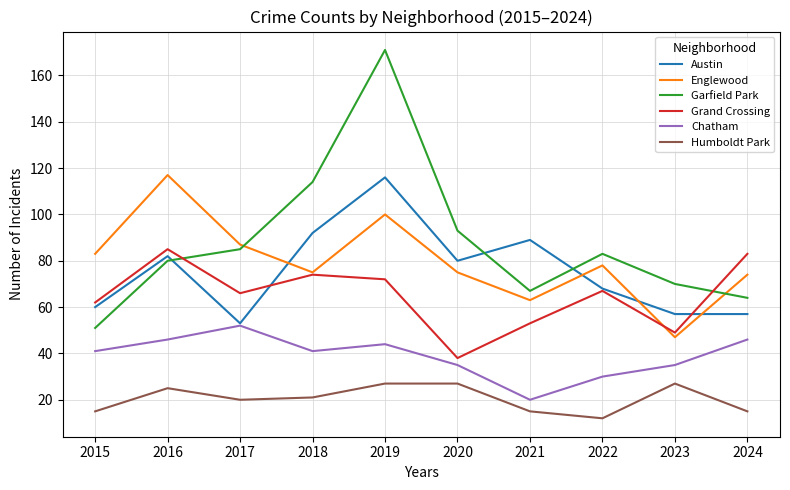

What are all the series names shown in the legend?

Austin, Englewood, Garfield Park, Grand Crossing, Chatham, Humboldt Park